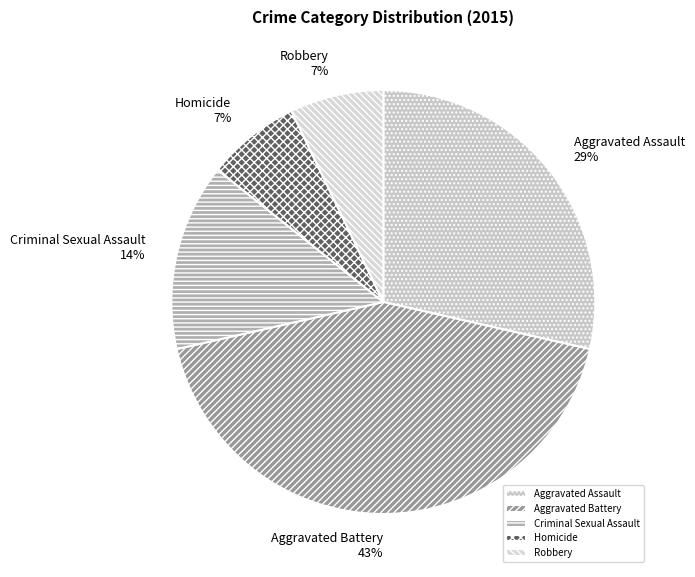

To the nearest percent, what is the average slice percentage?

20%